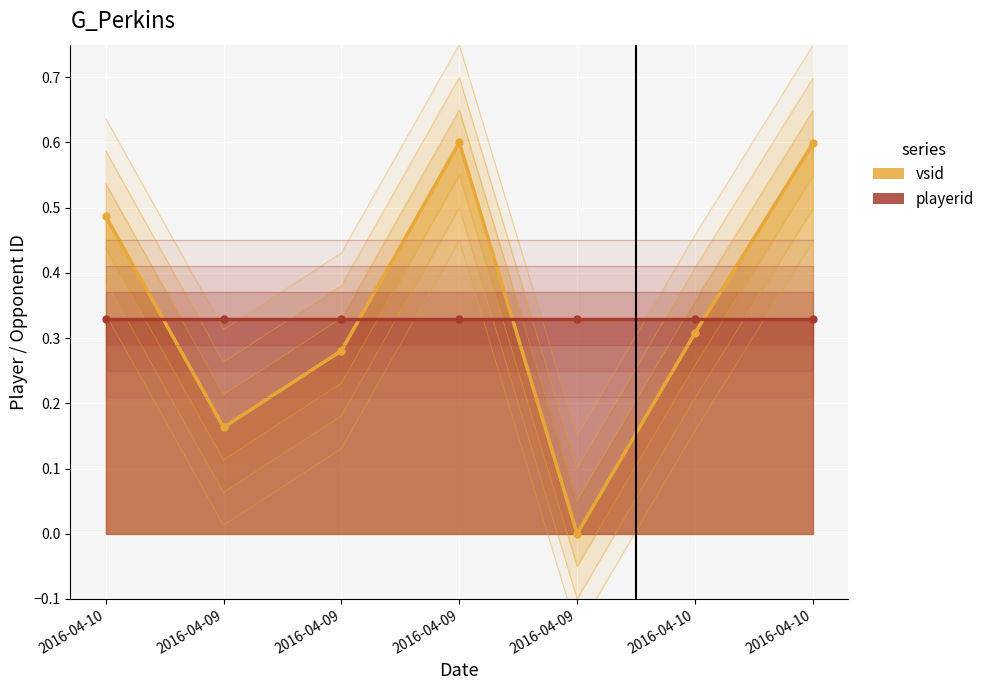

The value at 2016-04-09 is 0.3. True or false?

True